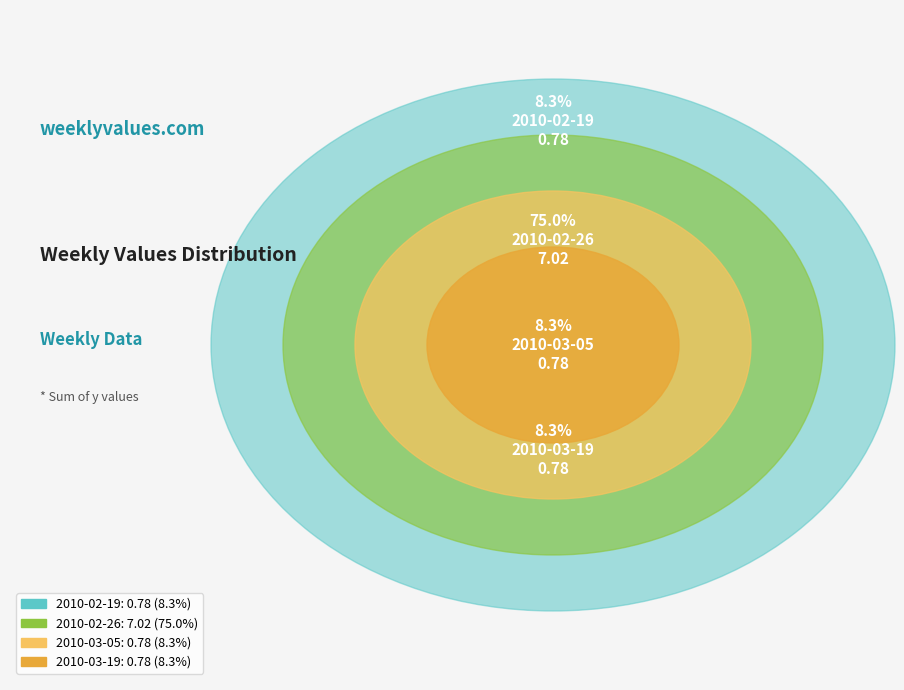

The 2010-03-19 slice represents 14% of the pie. True or false?

False